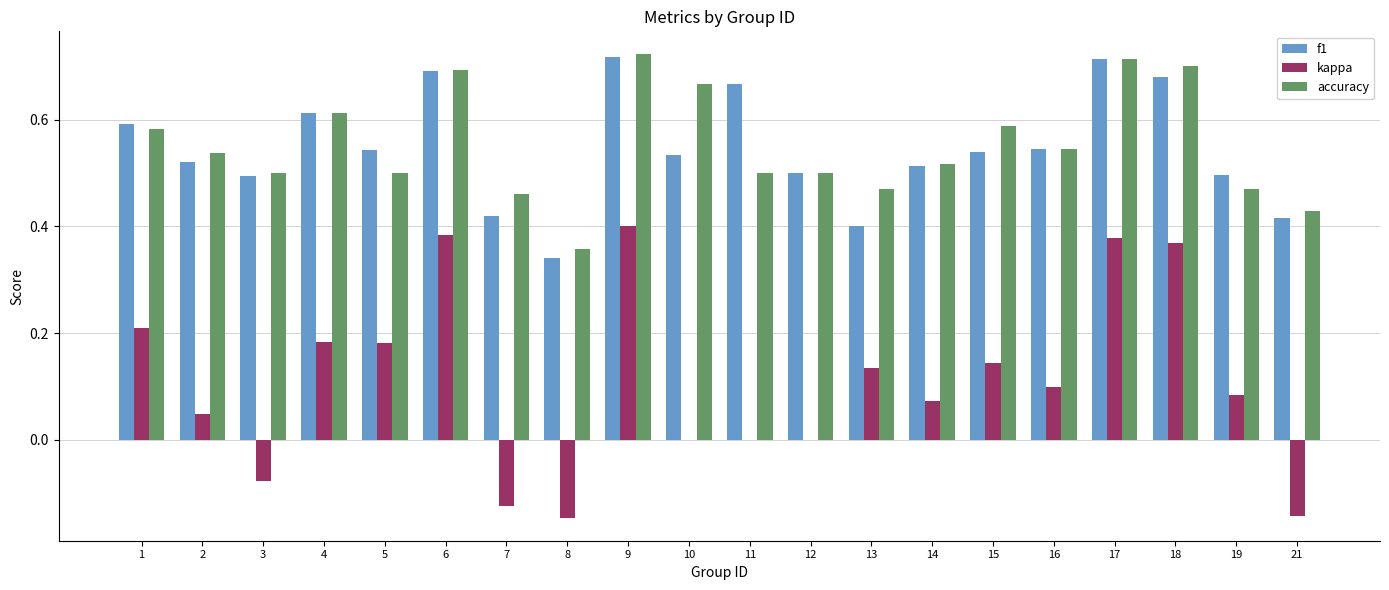

How many data points does each series have?

20